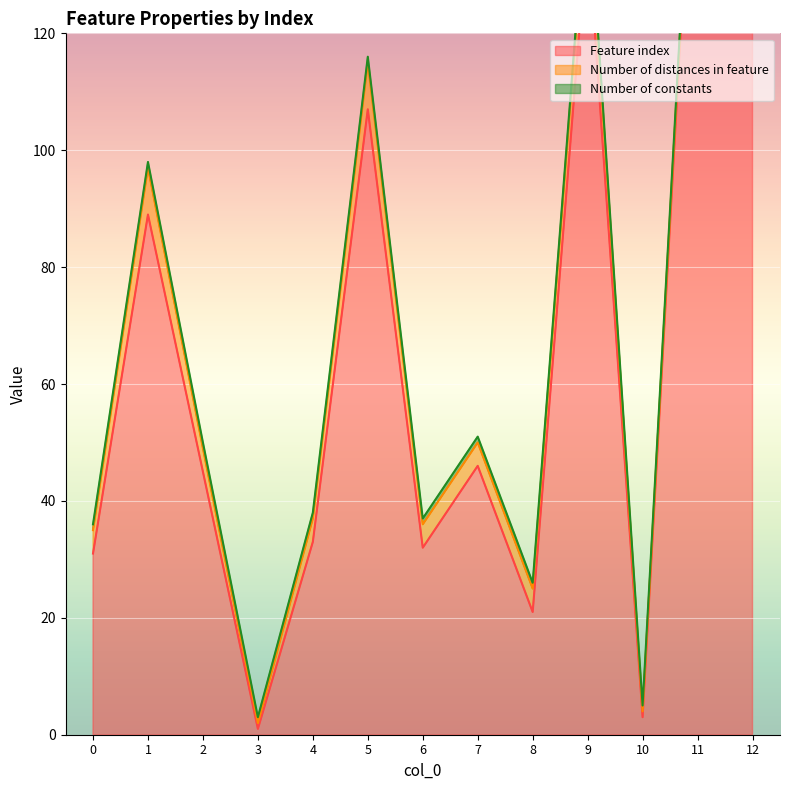

At which label is Feature index closest to 86?

1